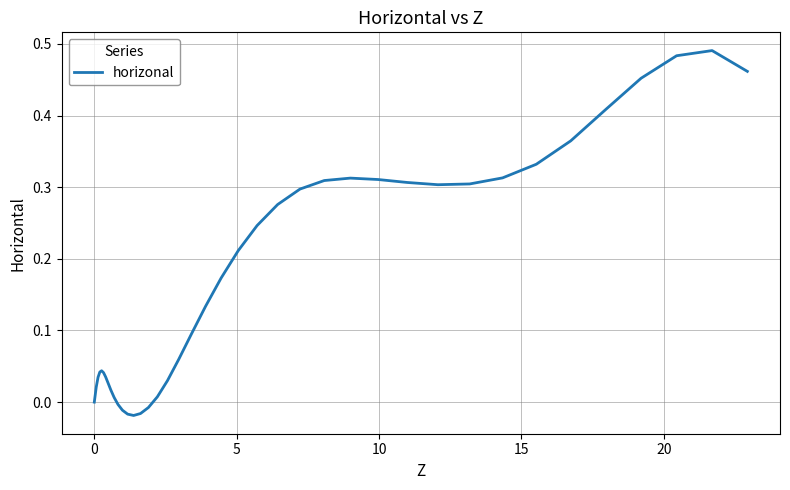

How many lines are shown in the chart?

1